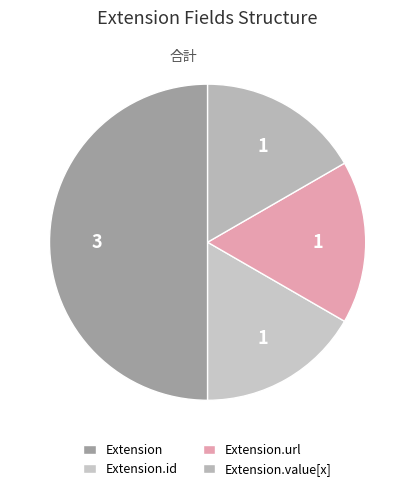

Do Extension and Extension.url together represent more than half of the pie?

Yes